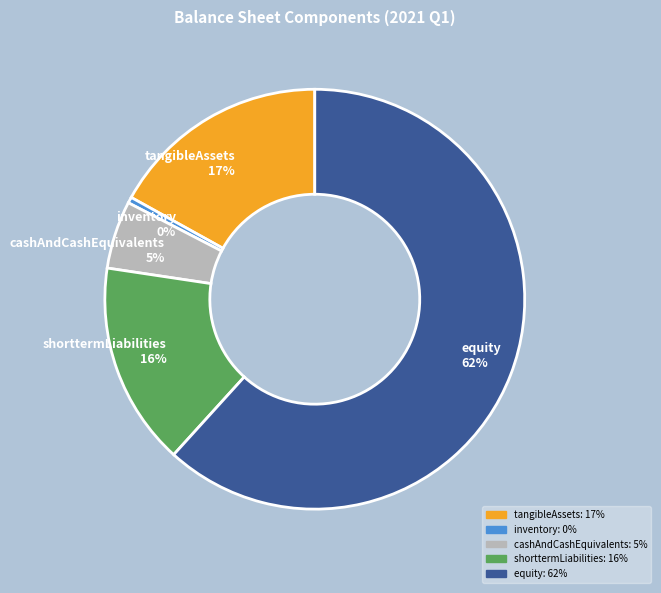

How many segments does this pie chart have?

5